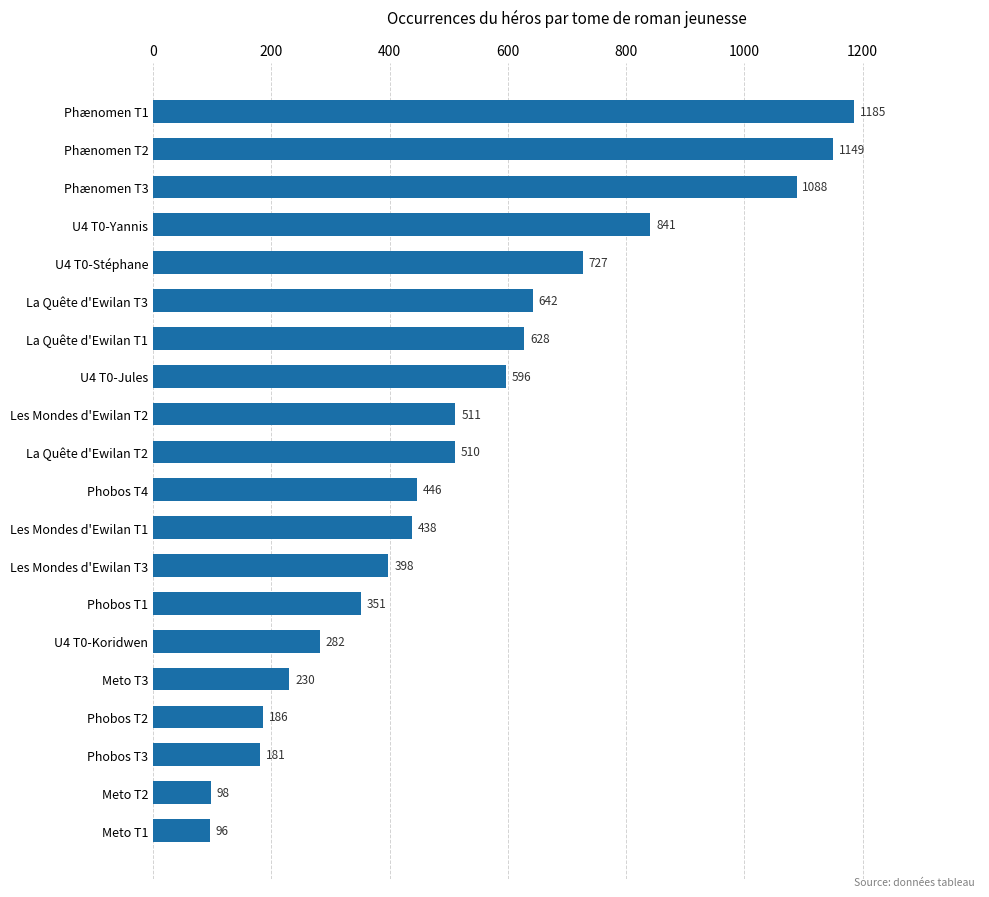

What is the sum of all values?

10583